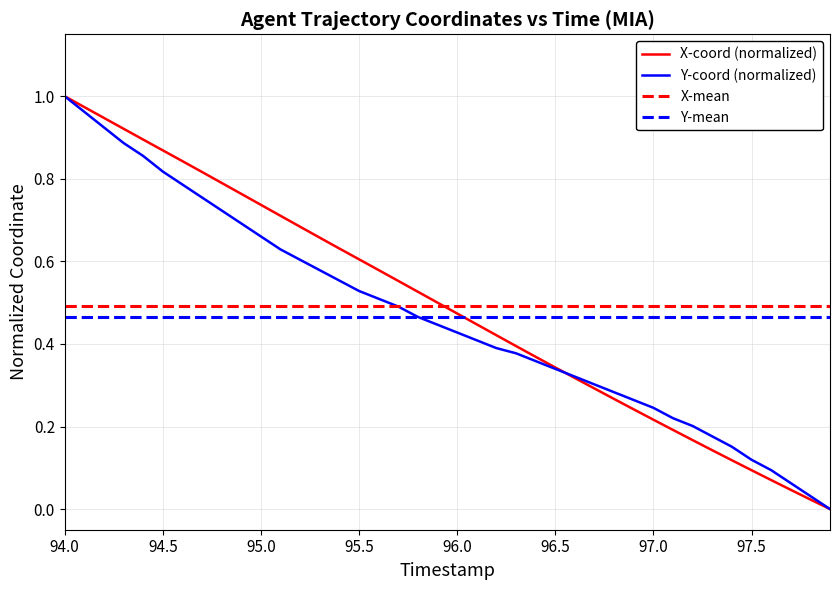

The value of Y at 33 is 0.1. True or false?

False